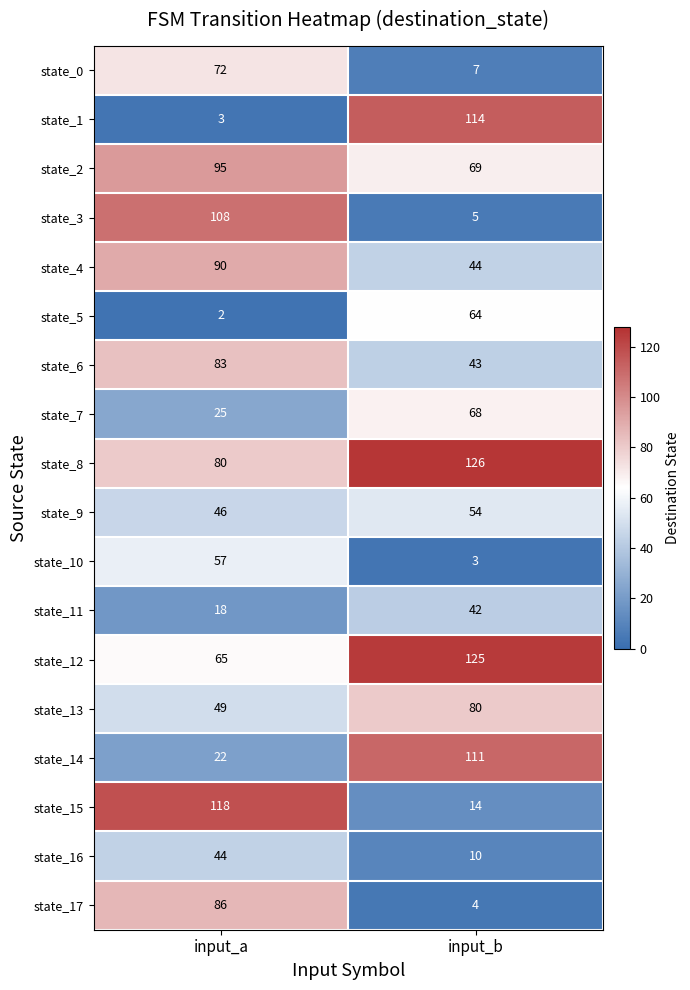

Which series has the largest total across all categories?

state_8